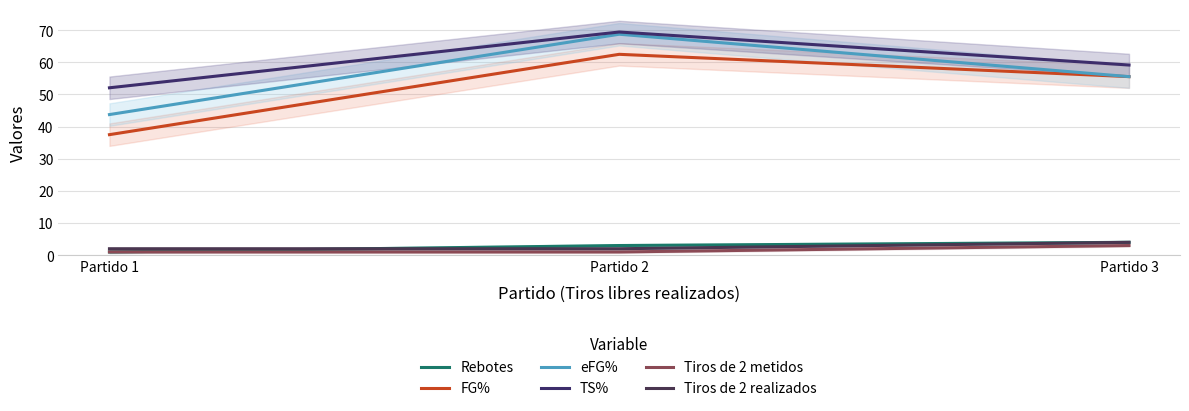

What are all the series names shown in the legend?

Rebotes, FG%, eFG%, TS%, Tiros de 2 metidos, Tiros de 2 realizados